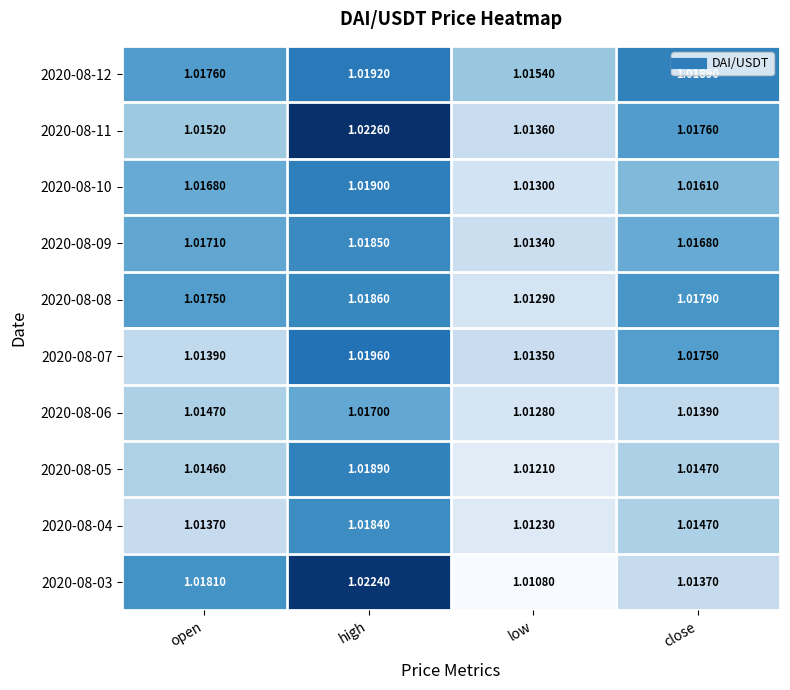

Which category has the lowest value in the 2020-08-07 series?

low